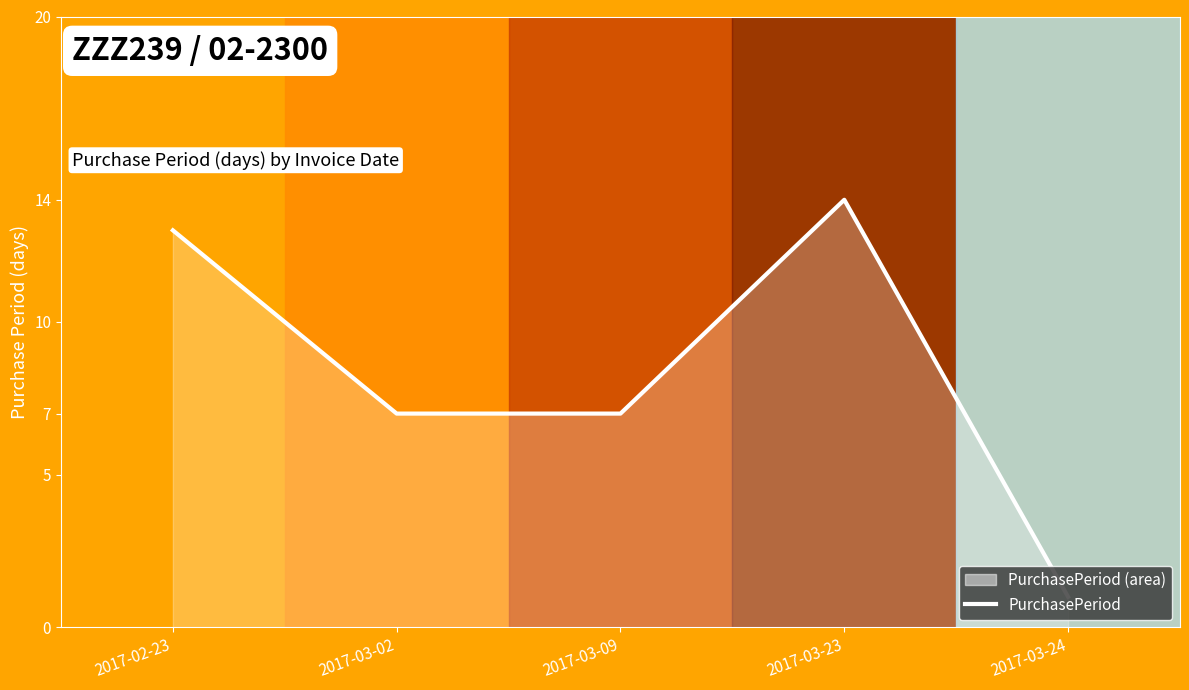

Reading left to right, transcribe all the data shown in this chart.

13	7	7	14	1